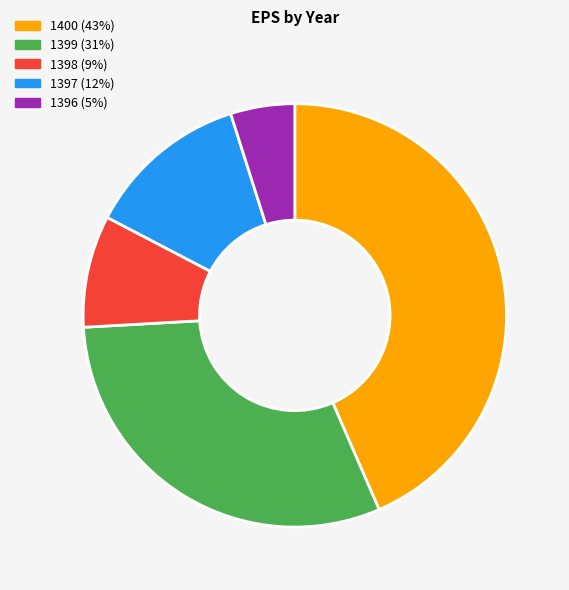

What is the ratio of the value at 1397 (12%) to the value at 1400 (43%)?

0.3